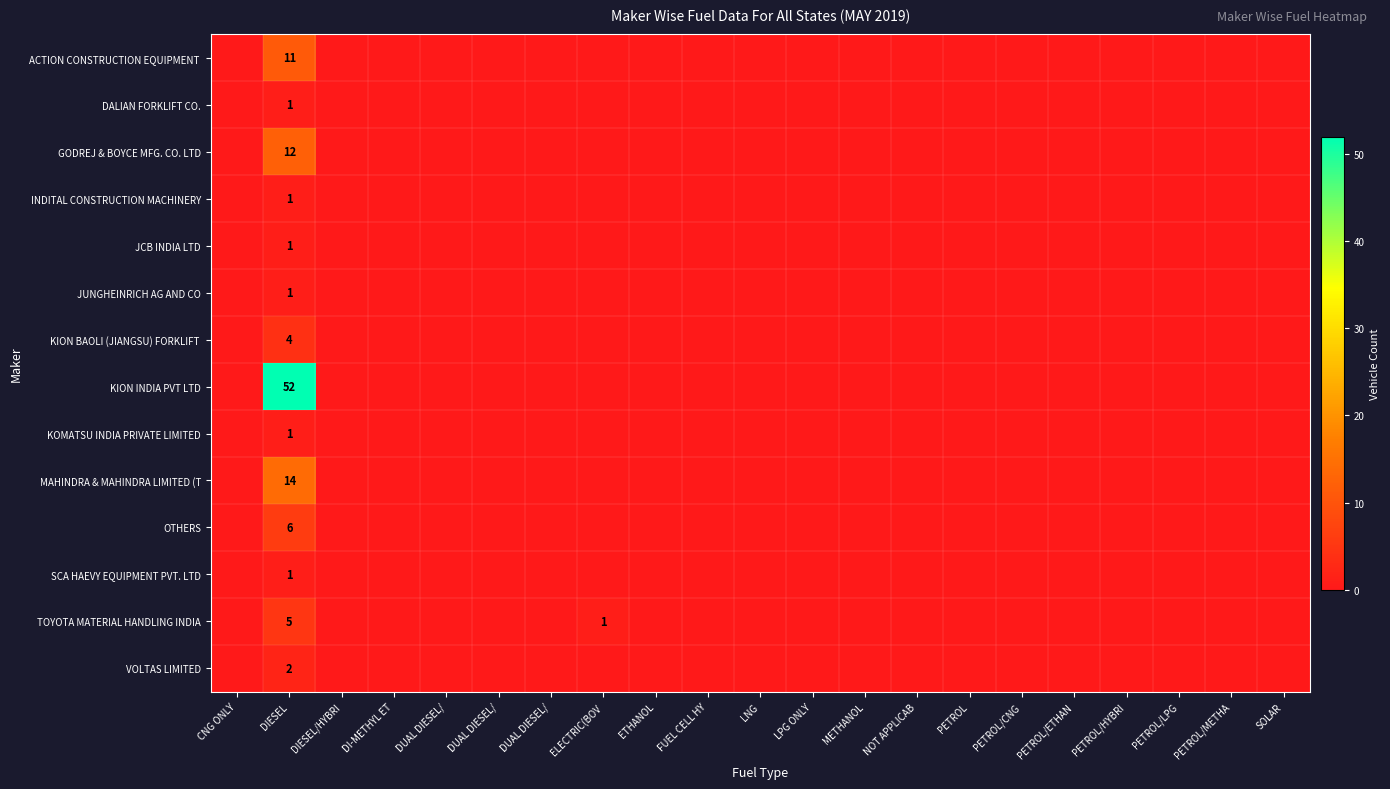

True or false: MAHINDRA & MAHINDRA LIMITED (T has a value of 8 at LNG.

False